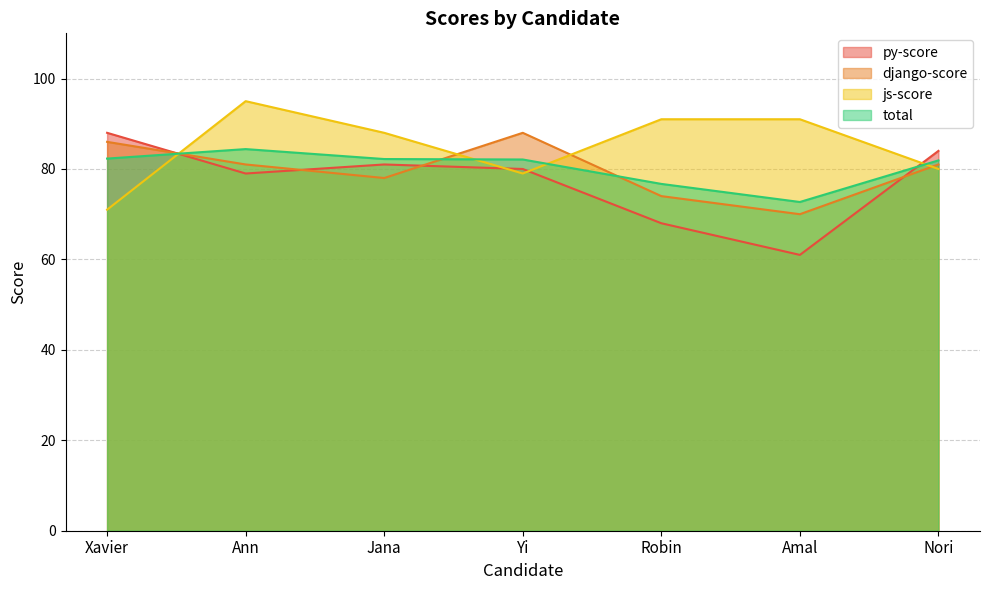

Between which two adjacent categories do py-score and js-score first intersect?

Xavier and Ann